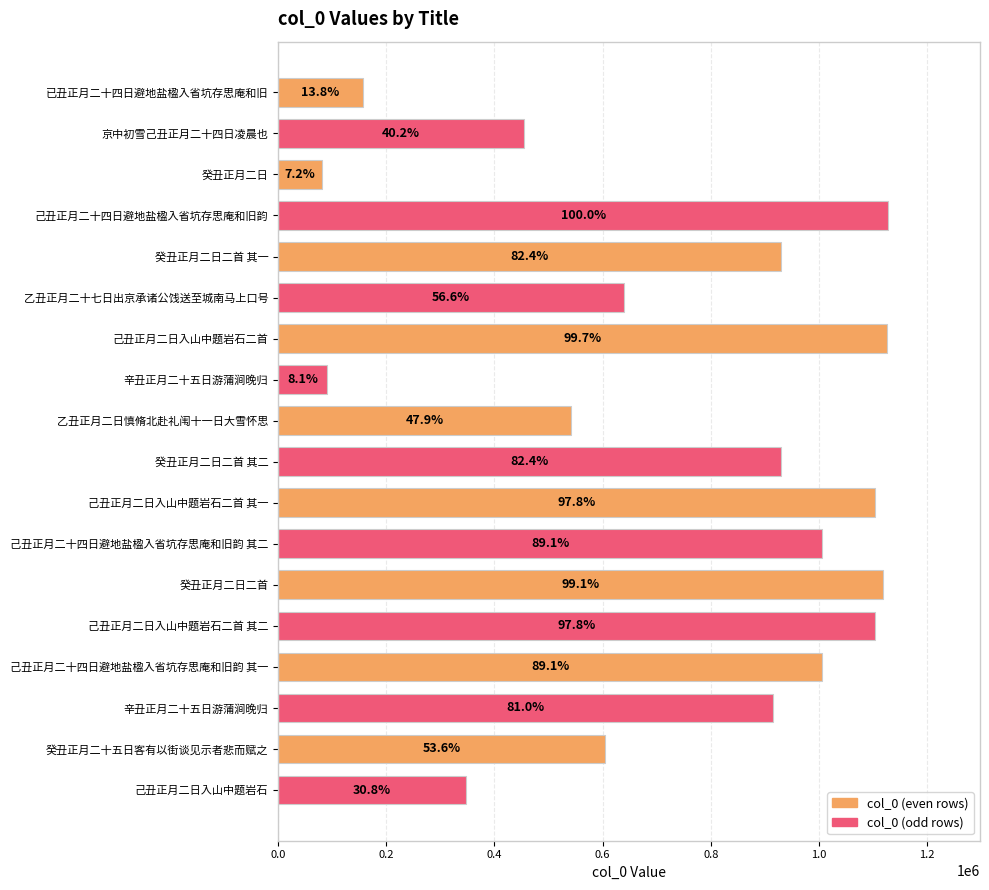

Does the chart contain any negative values?

No